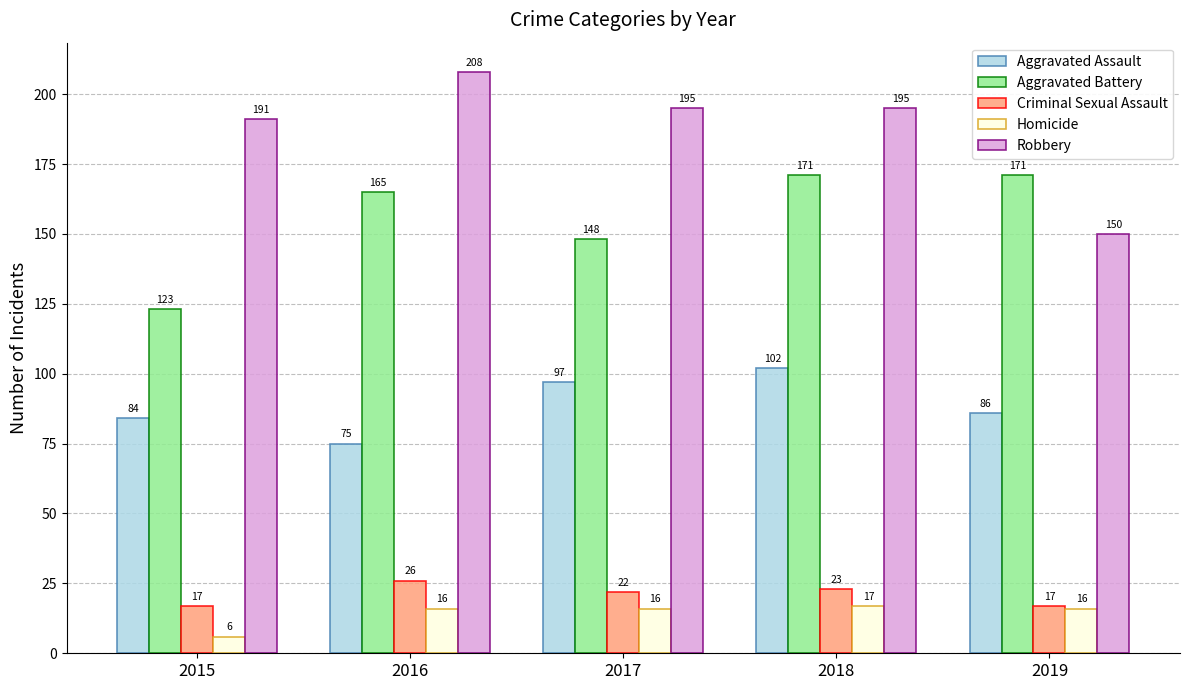

The Aggravated Assault series shows 136 at 2017. True or false?

False